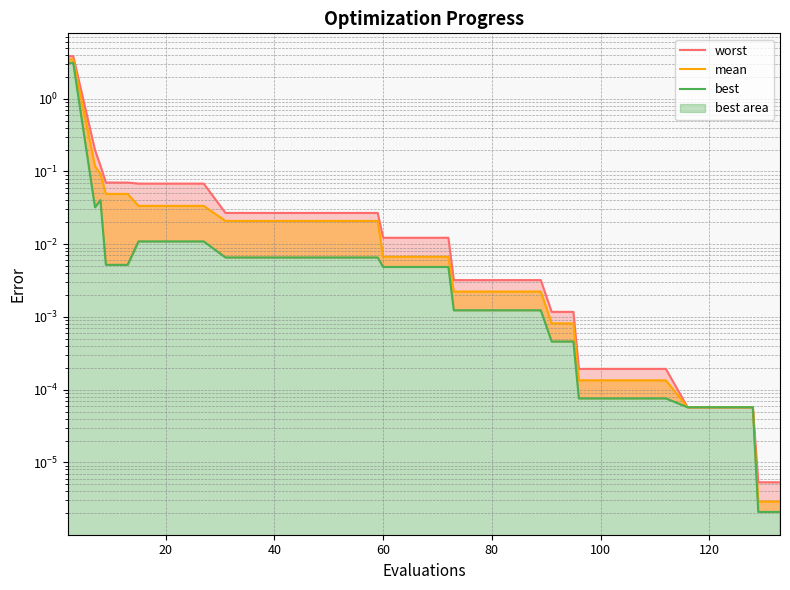

True or false: worst and best intersect in this chart.

False